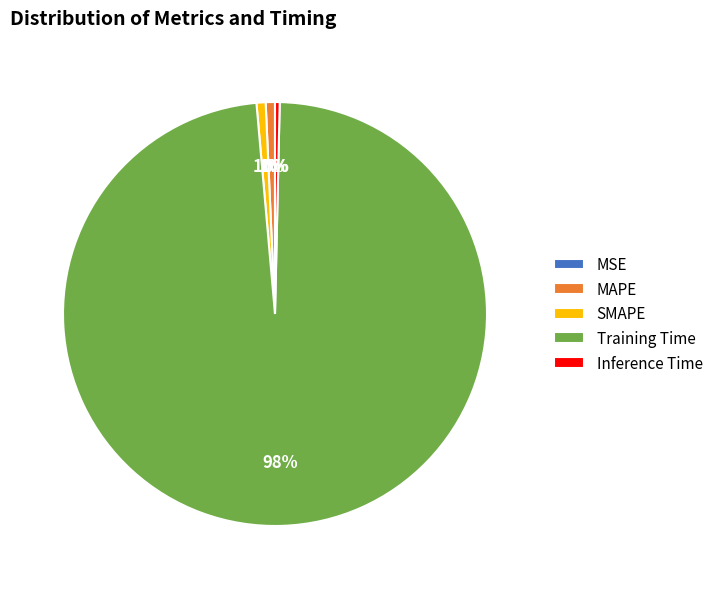

The MAPE slice represents 1% of the pie. True or false?

True